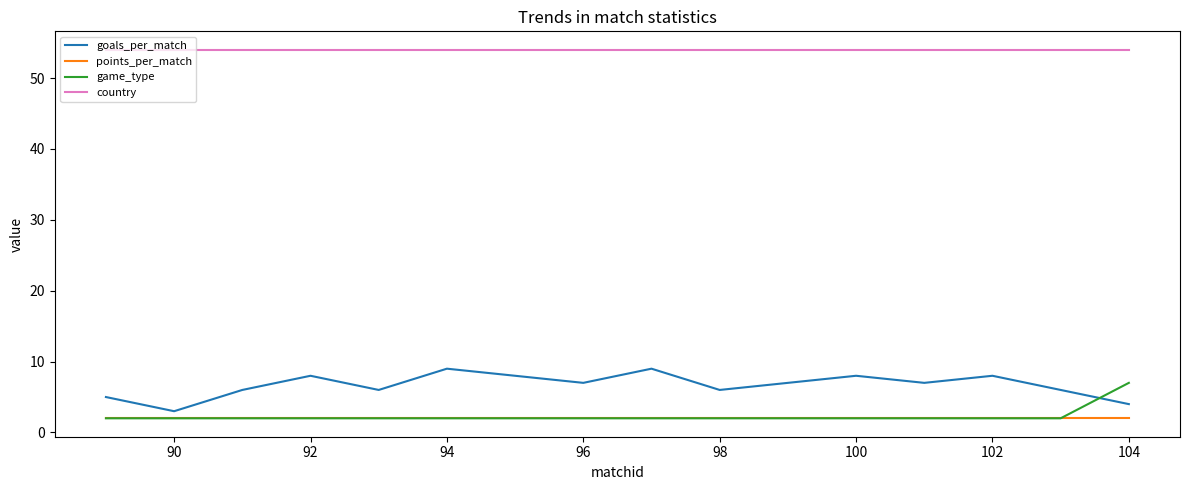

What are all the series names shown in the legend?

goals_per_match, points_per_match, game_type, country